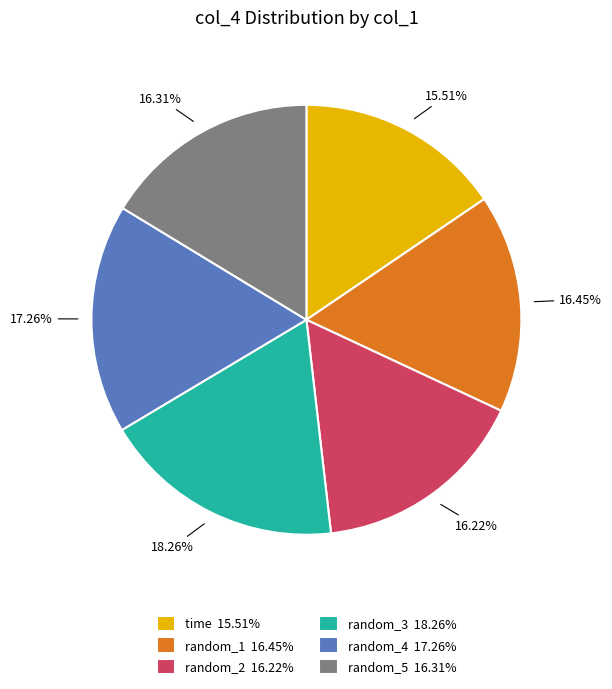

To the nearest percent, what is the difference between the largest and smallest slice percentages?

3%